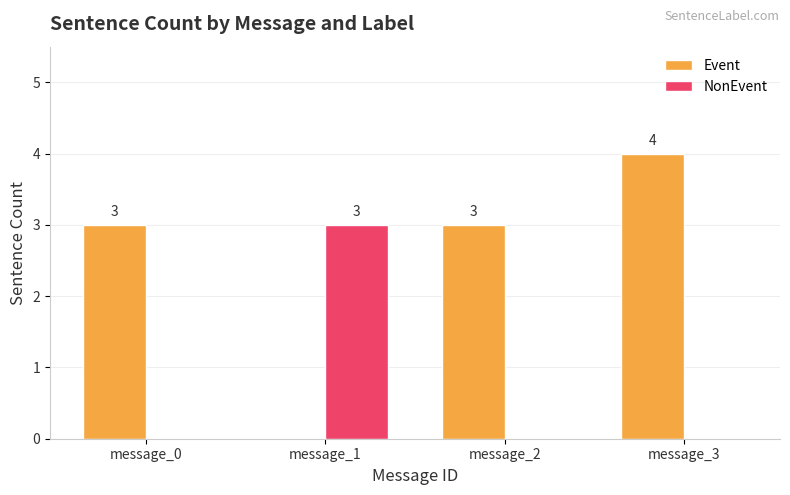

Is the value of Event at message_0 greater than the value of NonEvent at message_2?

Yes